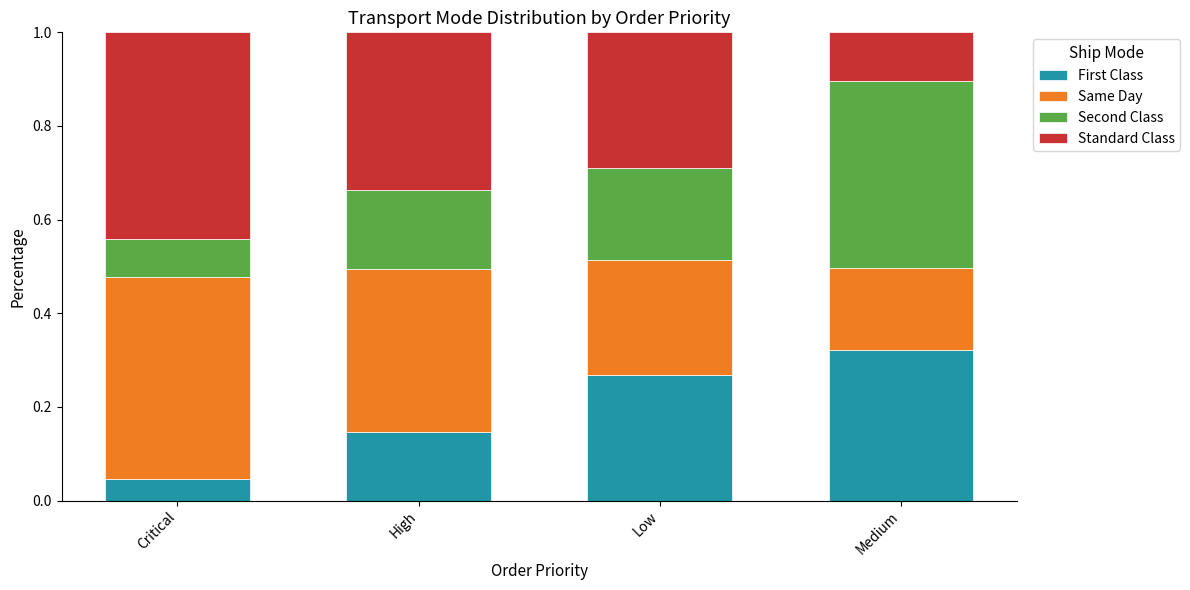

True or false: First Class has a value of 0.1 at Low.

False